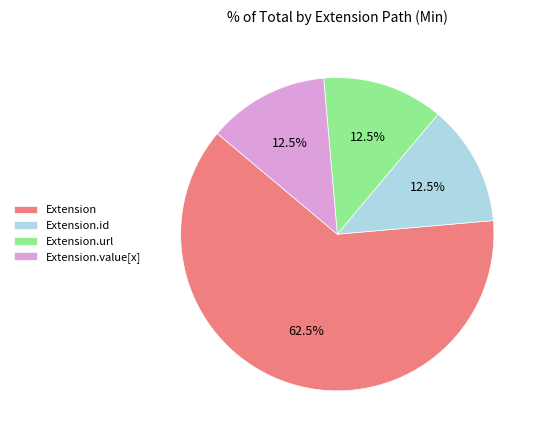

Does Extension represent more than half of the total?

Yes